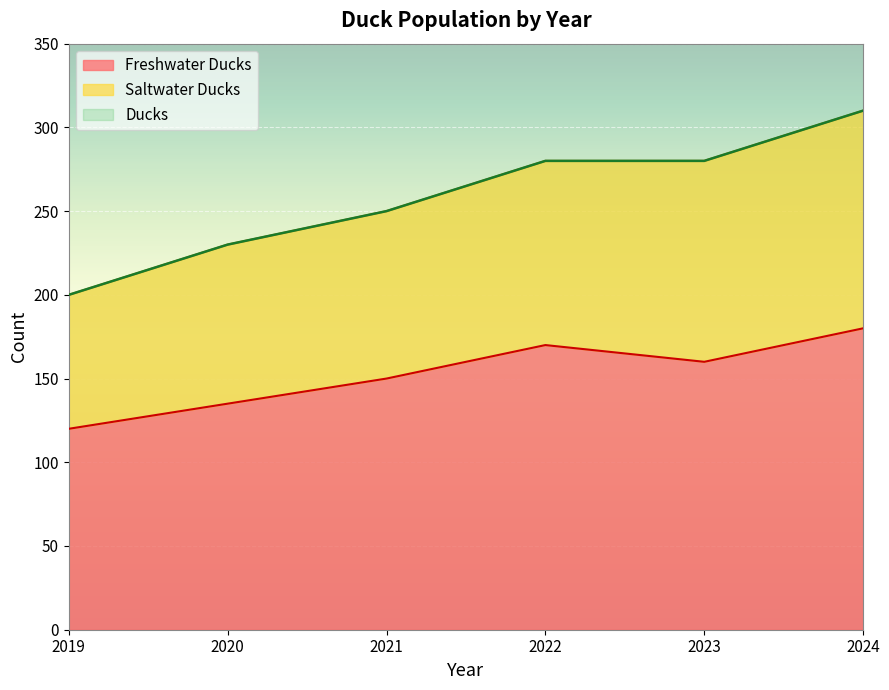

How many Freshwater Ducks values are between 135 and 170?

4